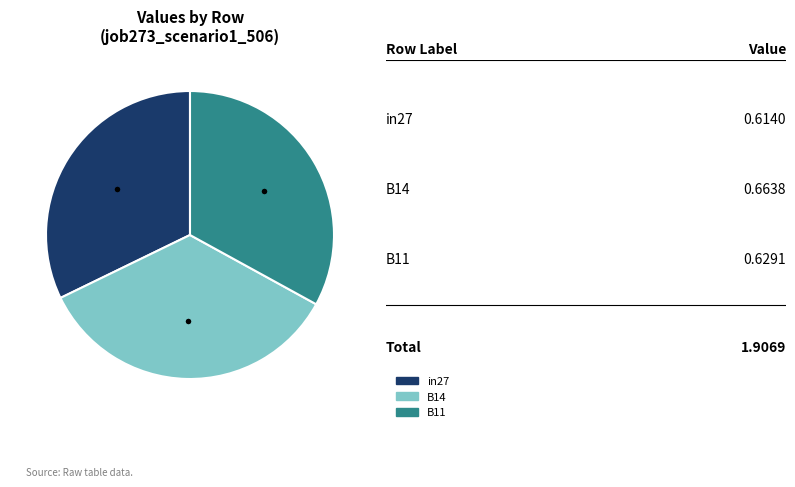

Is there a majority slice in this chart?

No